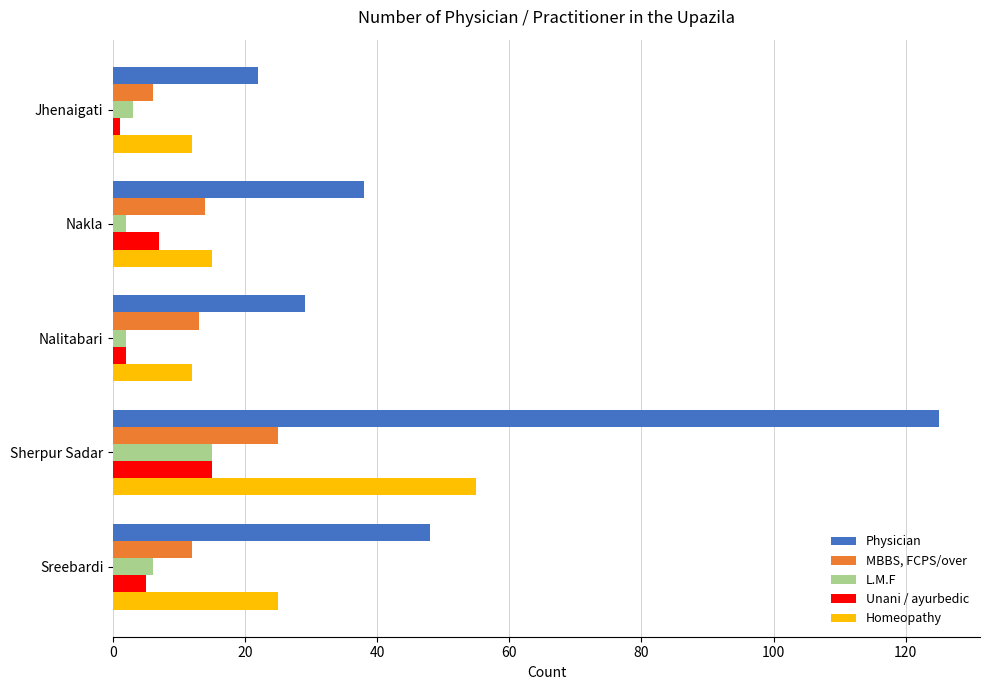

What are all the series names shown in the legend?

Physician, MBBS, FCPS/over, L.M.F, Unani / ayurbedic, Homeopathy